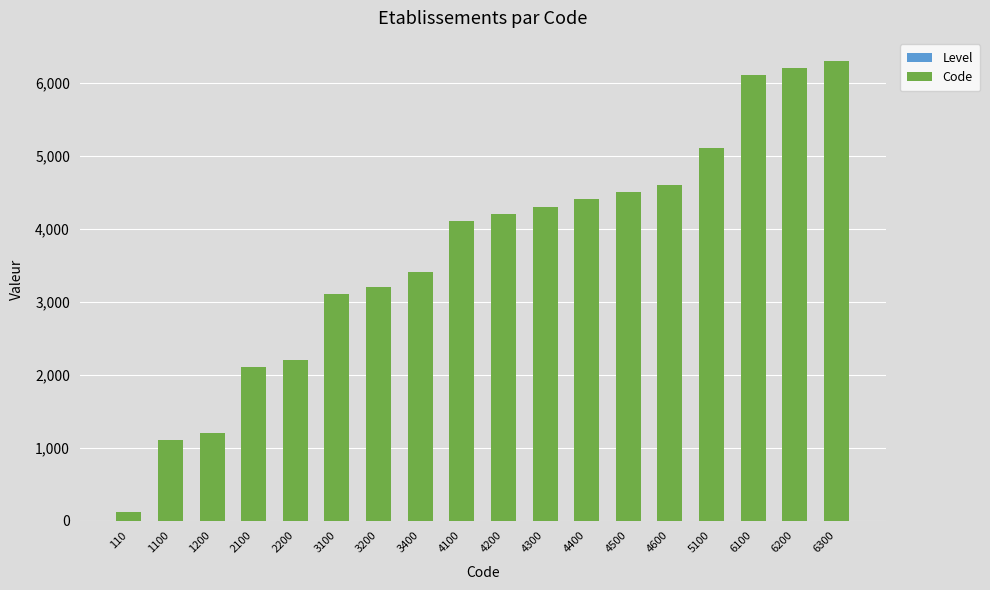

Are the bars horizontal?

No